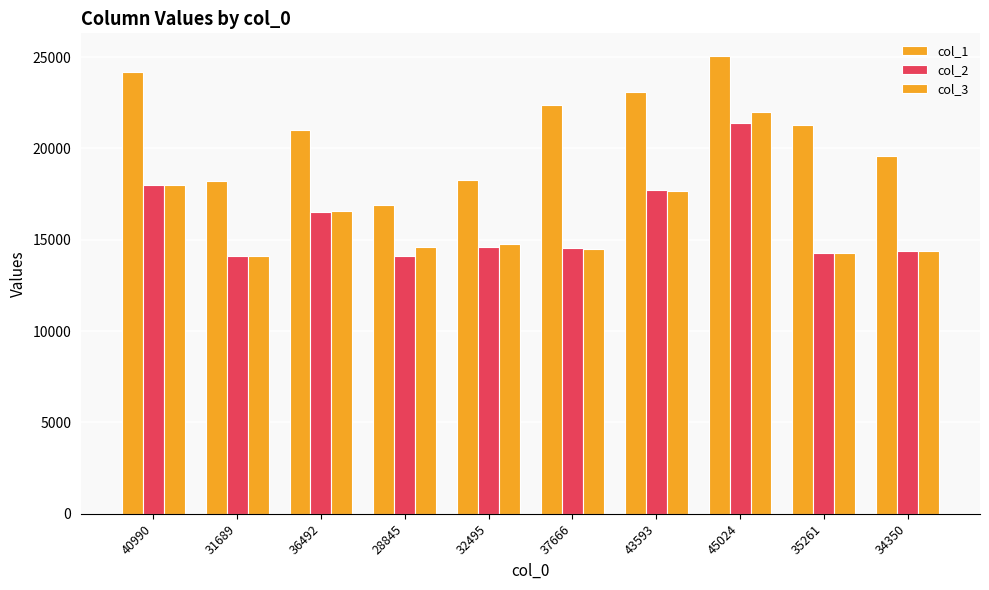

Reading right to left, extract all data points from this chart.

col_1: 34350=19568	35261=21307	45024=25047	43593=23088	37666=22393	32495=18277	28845=16893	36492=21015	31689=18208	40990=24198
col_2: 34350=14367	35261=14273	45024=21415	43593=17697	37666=14527	32495=14612	28845=14128	36492=16513	31689=14129	40990=17998
col_3: 34350=14377	35261=14273	45024=21998	43593=17688	37666=14511	32495=14747	28845=14620	36492=16594	31689=14129	40990=17973